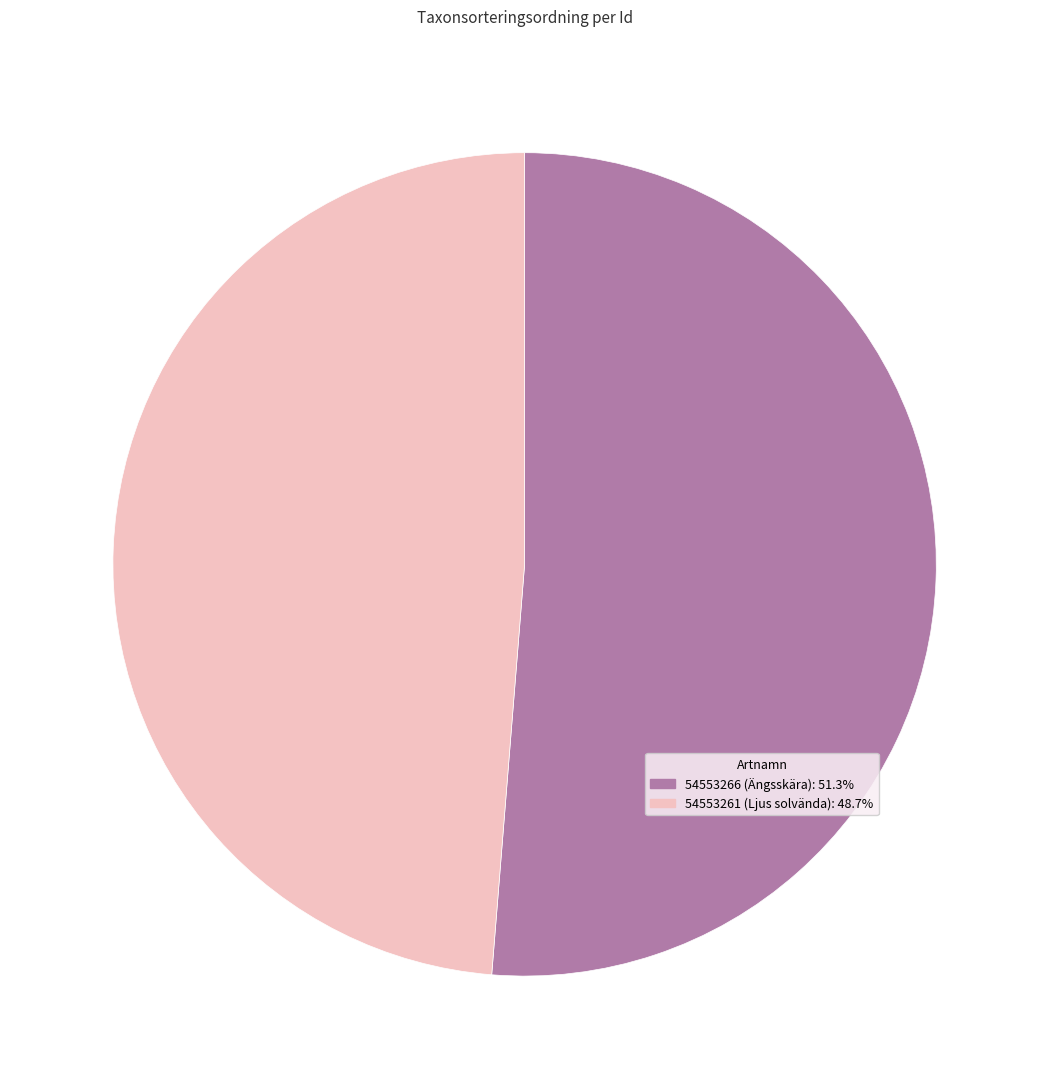

Combined, do 54553261 (Ljus solvända) and 54553266 (Ängsskära) account for over 50%?

Yes